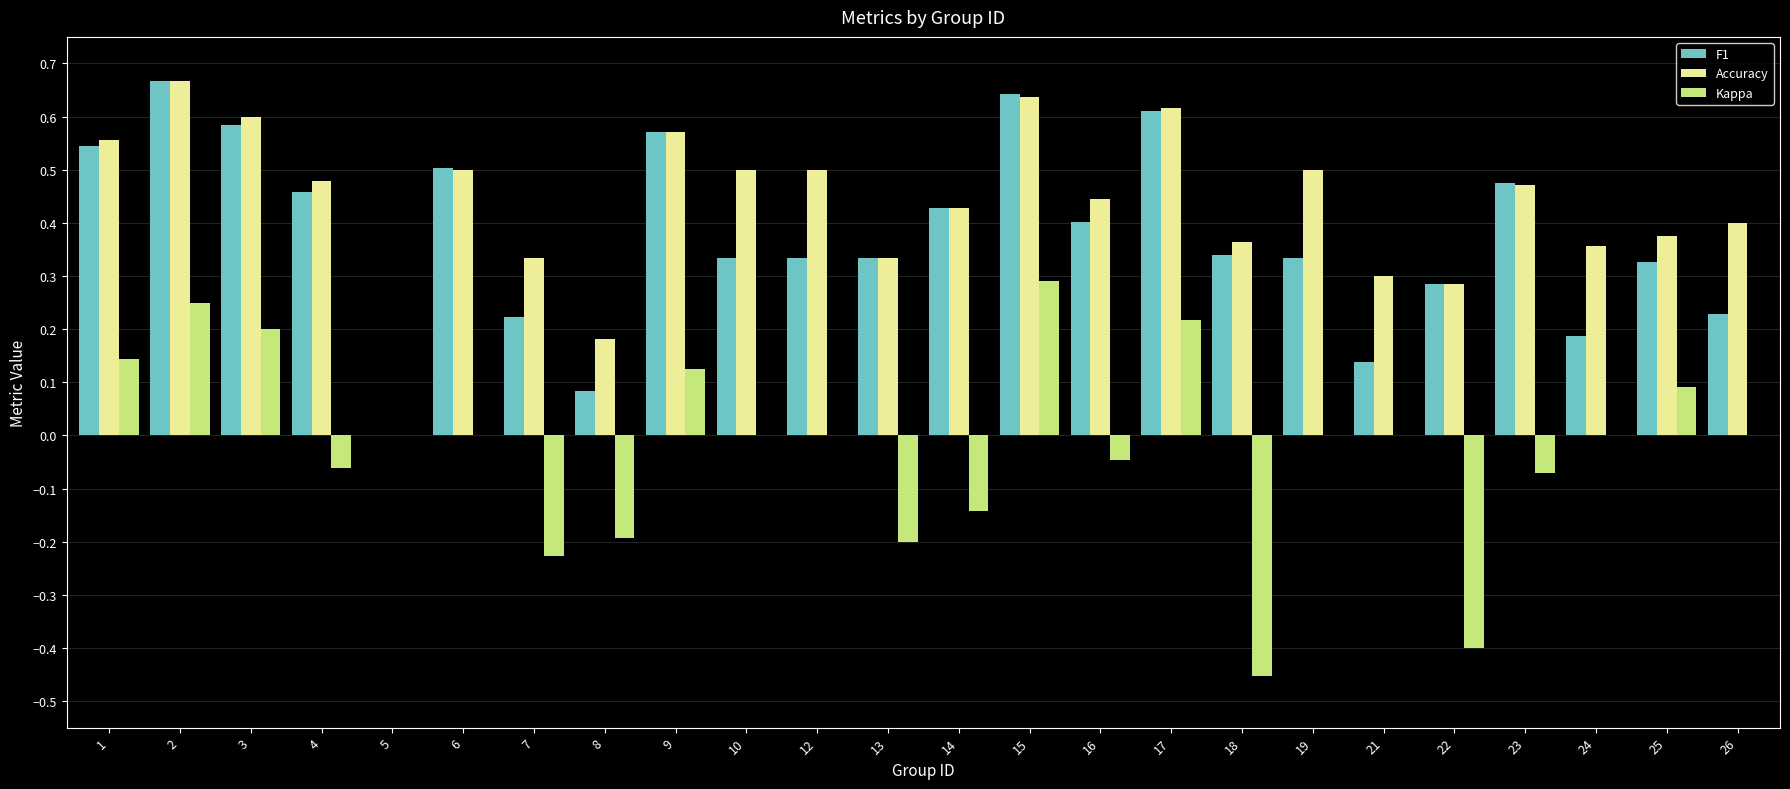

What are all the series names shown in the legend?

F1, Accuracy, Kappa